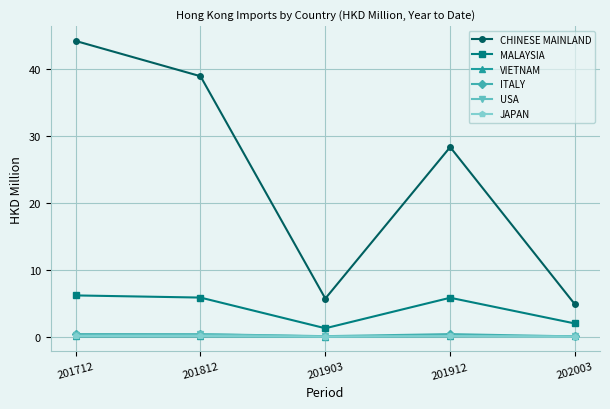

True or false: JAPAN and MALAYSIA intersect in this chart.

False